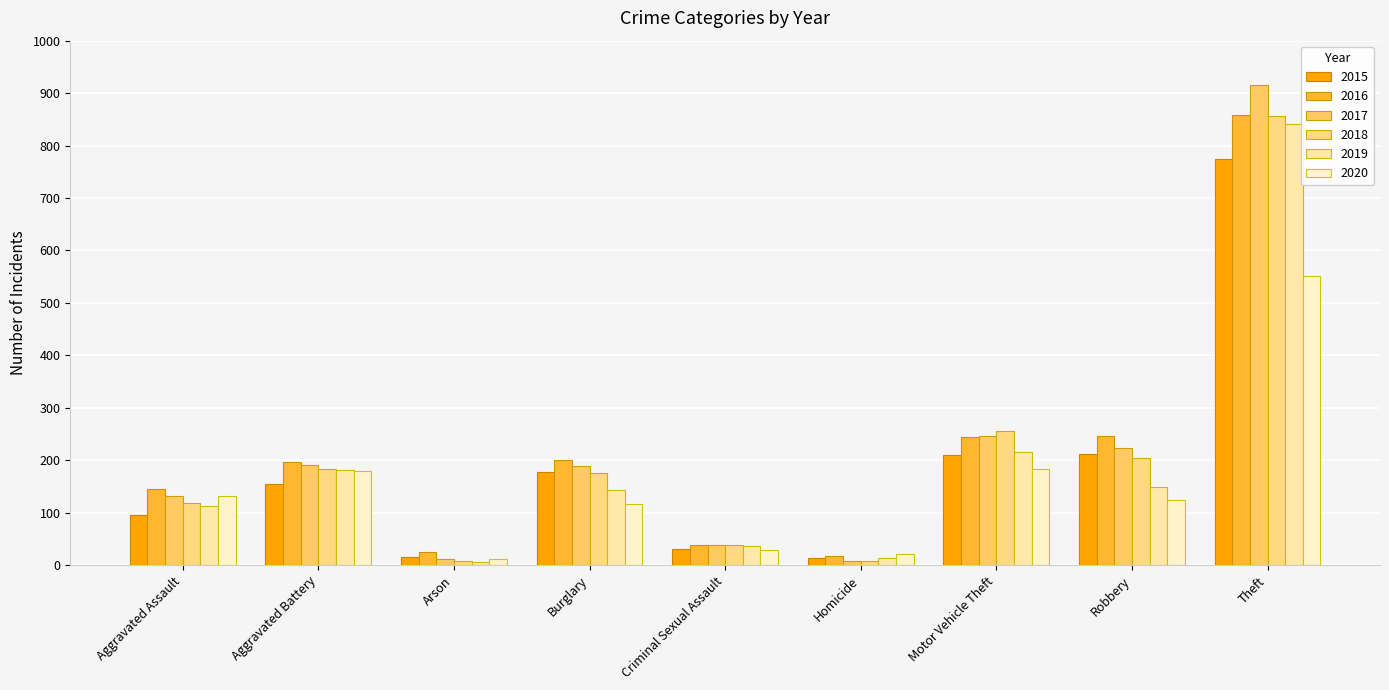

What is the label of the 3rd bar from the left?

Arson